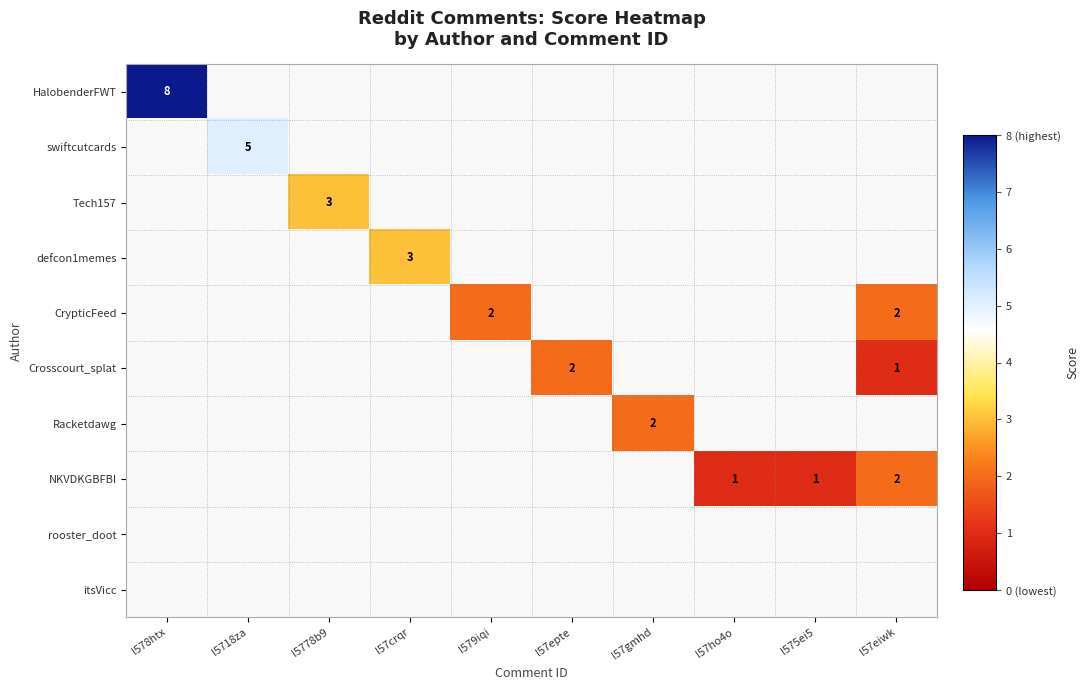

What is the sum of the CrypticFeed values at l57eiwk and l579iqi?

4